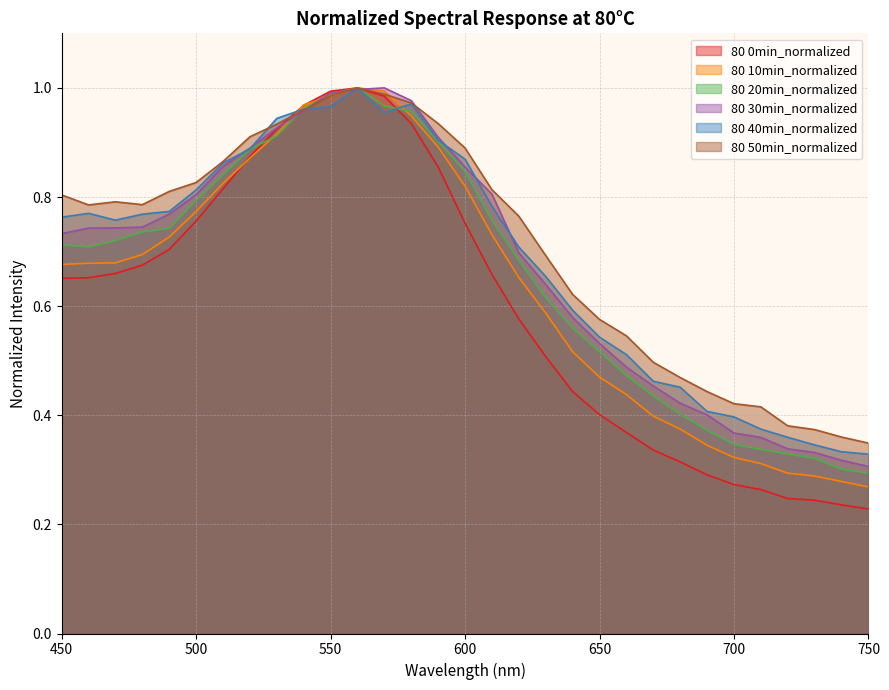

Which category has the lowest value across all series?

750